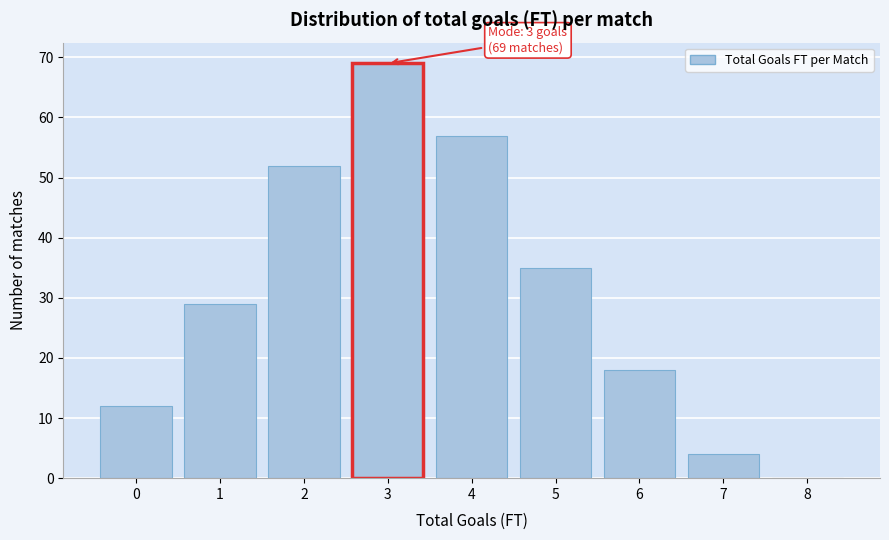

Which range on the x-axis has the tallest bar?

2.5 to 3.5